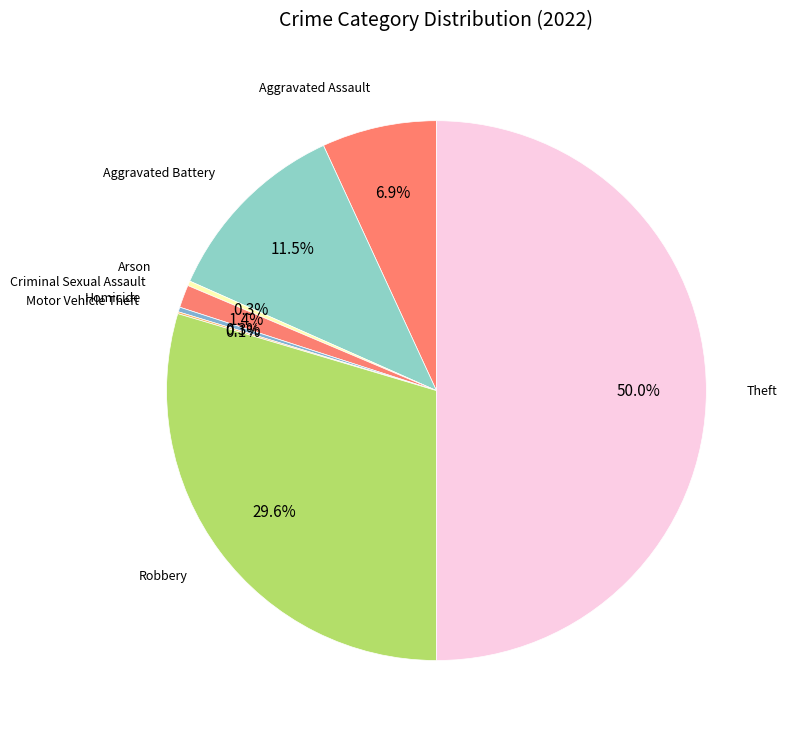

Does Arson account for over 50% of the chart?

No